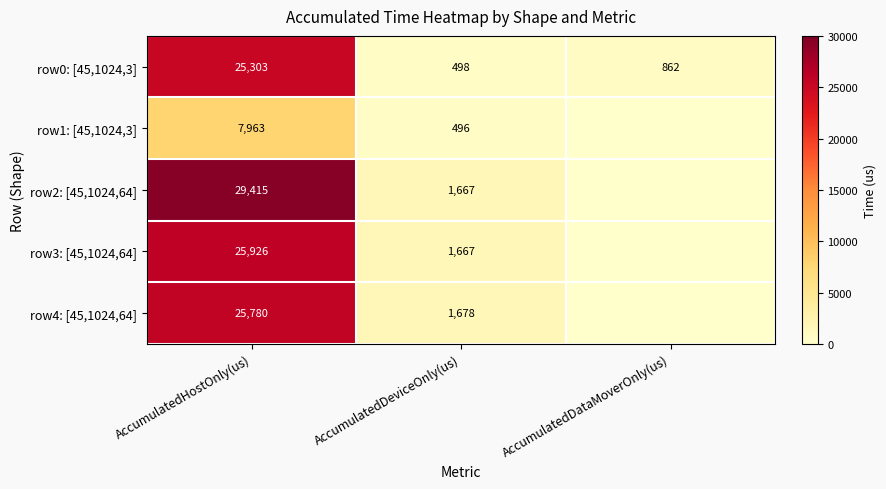

Where does the row0: [45,1024,3] series first go above 862?

AccumulatedHostOnly(us)